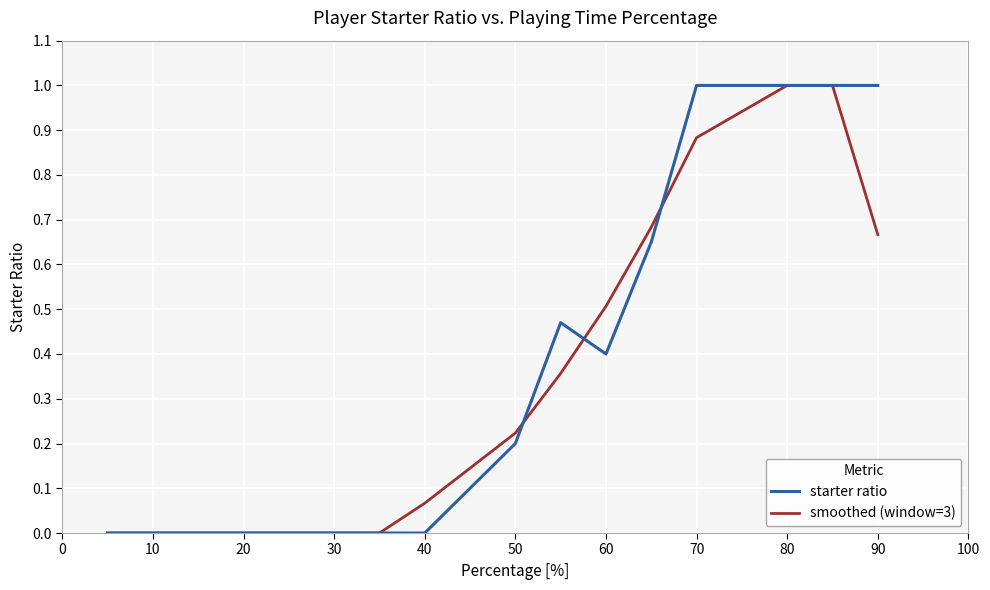

What is the maximum value for smoothed (window=3)?

1.0